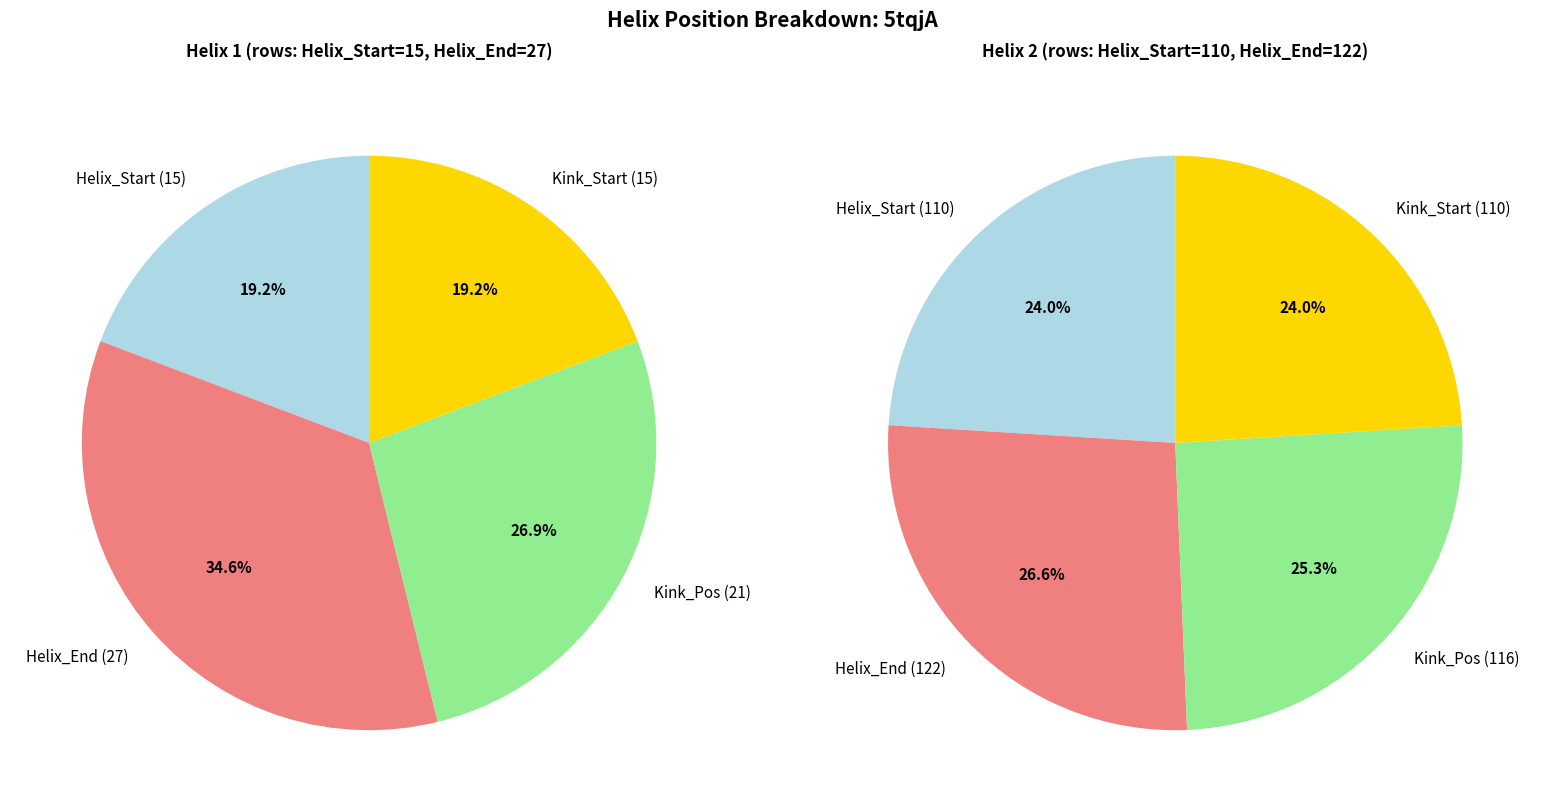

Rank the series by their maximum value, from highest to lowest.

Helix 110-122, Helix 15-27